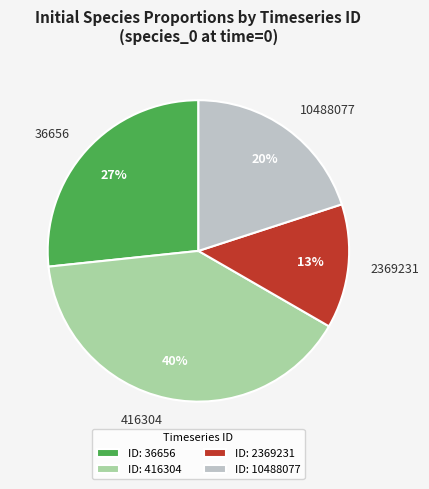

How many segments does this pie chart have?

4